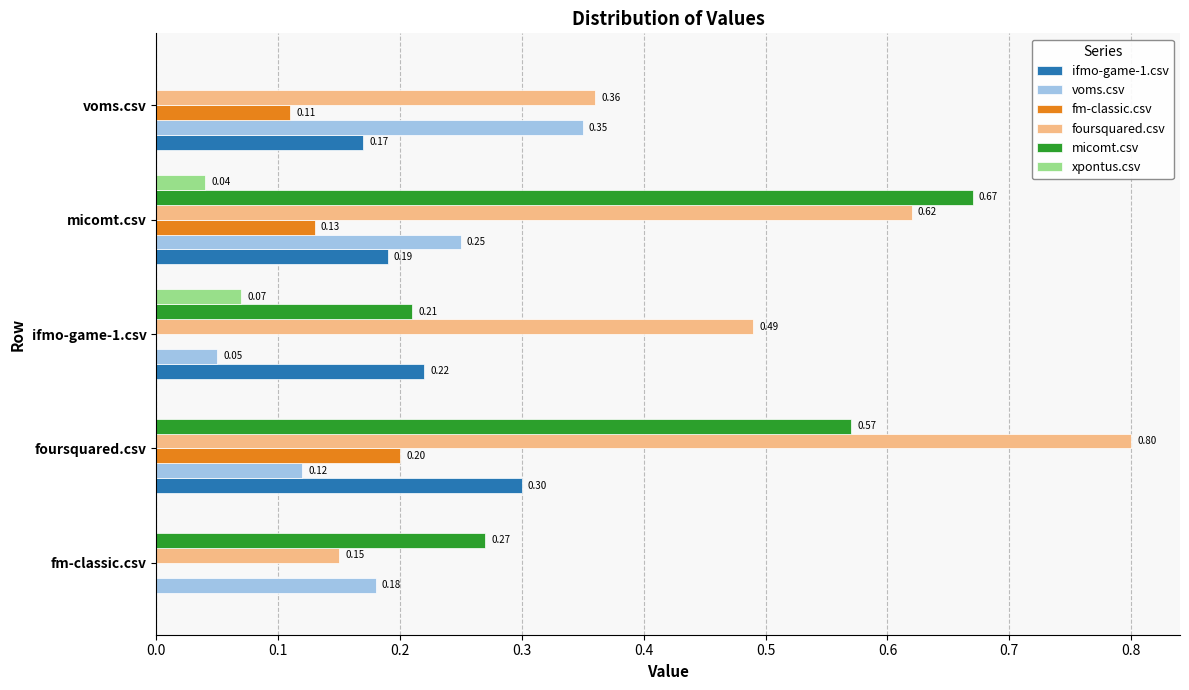

Which series changed the most between fm-classic.csv and voms.csv?

micomt.csv